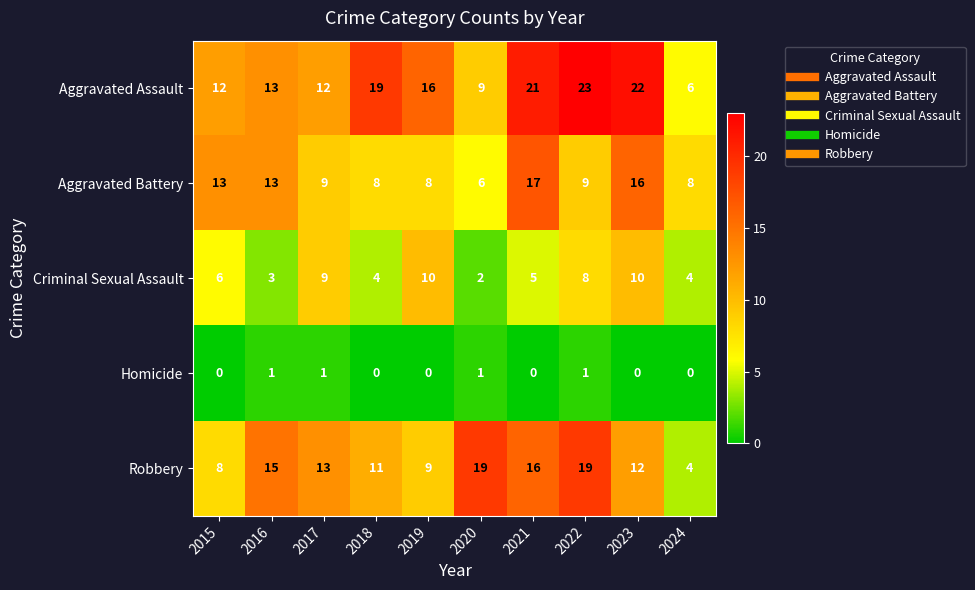

What is the sum of the Aggravated Battery values at 2018 and 2015?

21